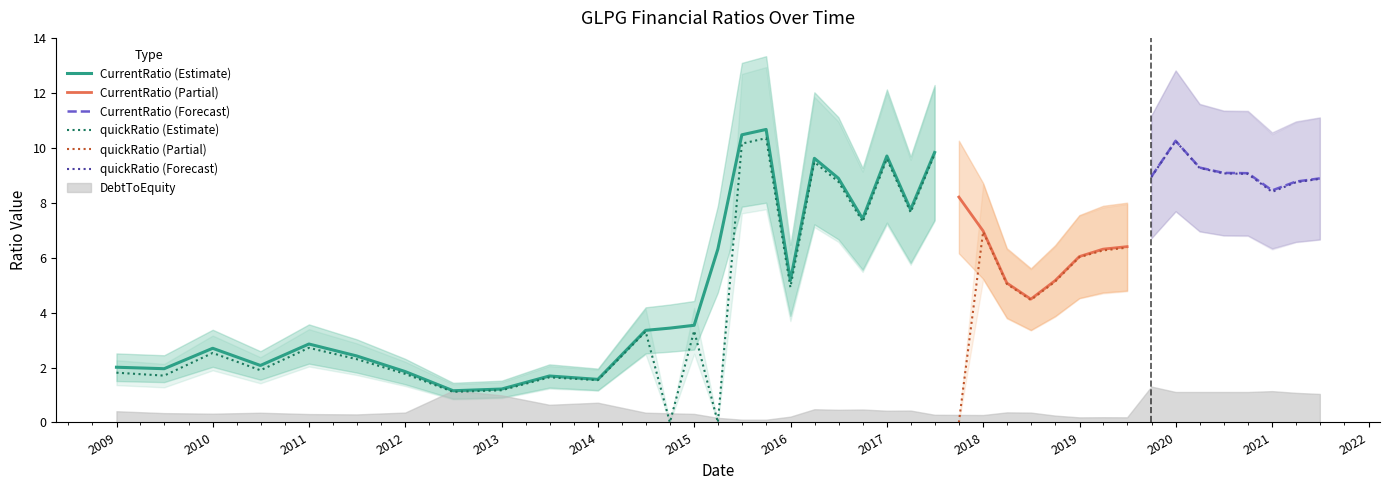

Reading right to left, what are all the values shown in this chart?

CurrentRatio: 8.9	8.8	8.5	9.1	9.1	9.3	10.3	9.0	6.4	6.3	6.0	5.2	4.5	5.1	7.0	8.2	9.8	7.8	9.7	7.4	8.9	9.6	5.2	10.7	10.5	6.3	3.5	3.4	3.4	1.6	1.7	1.2	1.2	1.9	2.4	2.9	2.1	2.7	2.0	2.0
quickRatio: 8.9	8.7	8.4	9.1	9.1	9.3	10.3	8.9	6.4	6.3	6.0	5.1	4.5	5.0	6.9	0.0	9.8	7.7	9.6	7.3	8.8	9.5	4.9	10.4	10.2	0.0	3.3	0.0	3.3	1.5	1.6	1.2	1.1	1.8	2.3	2.7	1.9	2.5	1.7	1.8
DebtToEquity: 1.0	1.1	1.1	1.1	1.1	1.1	1.1	1.3	0.2	0.2	0.2	0.3	0.4	0.4	0.3	0.3	0.3	0.4	0.4	0.5	0.5	0.5	0.2	0.1	0.1	0.2	0.3	0.3	0.4	0.7	0.6	1.0	1.2	0.4	0.3	0.3	0.4	0.3	0.3	0.4